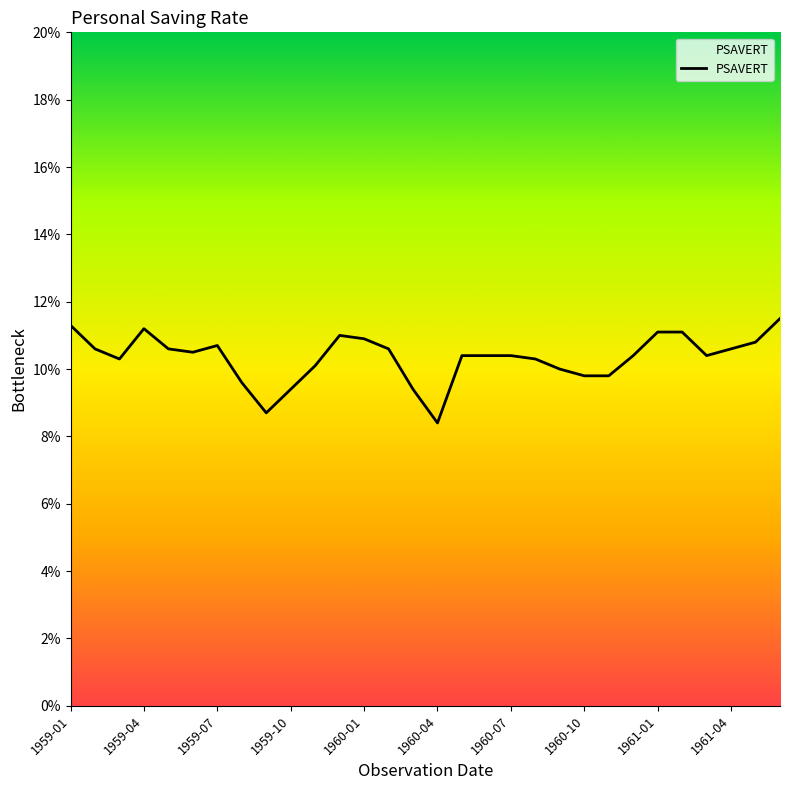

What is the difference between the maximum and minimum values?

3.1